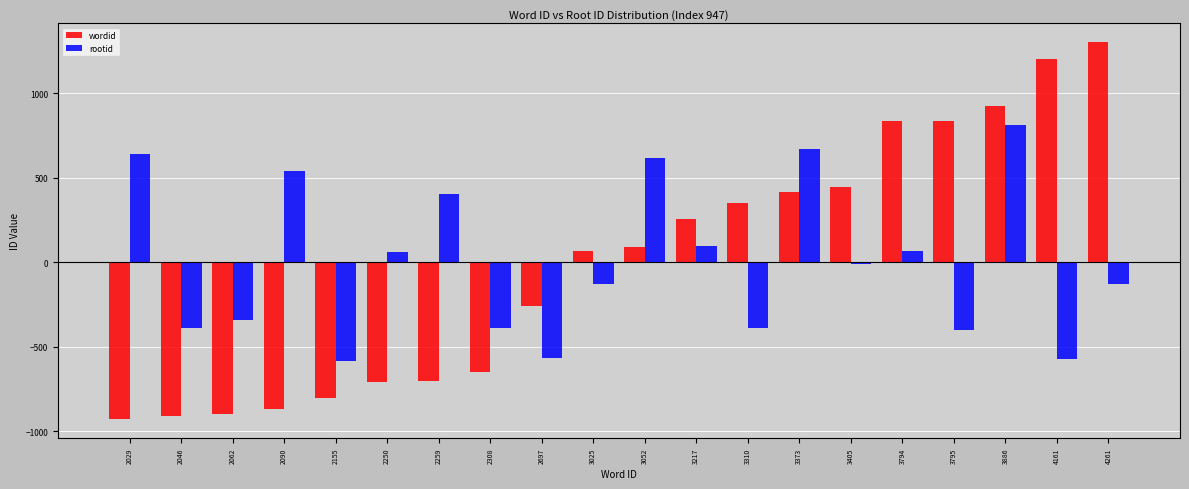

True or false: wordid has a value of -868.8 at 2090.

True